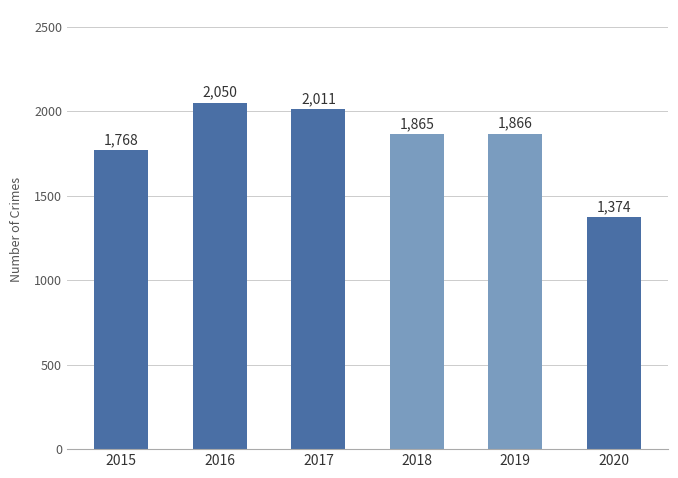

Reading left to right, list all the values displayed in this chart.

1768	2050	2011	1865	1866	1374